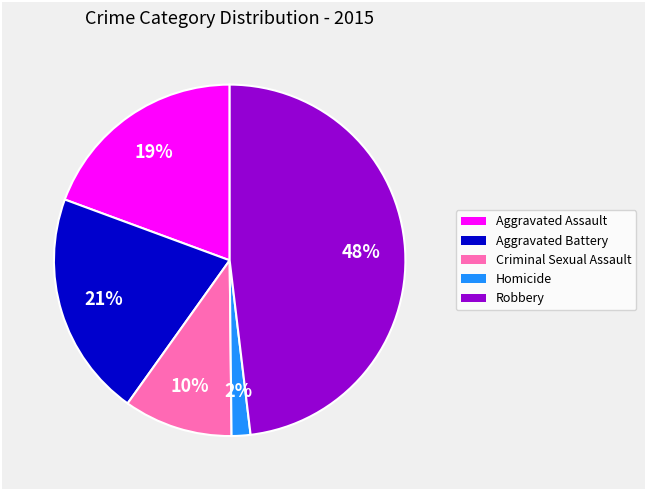

Is it true that Robbery is 48% of the pie?

True